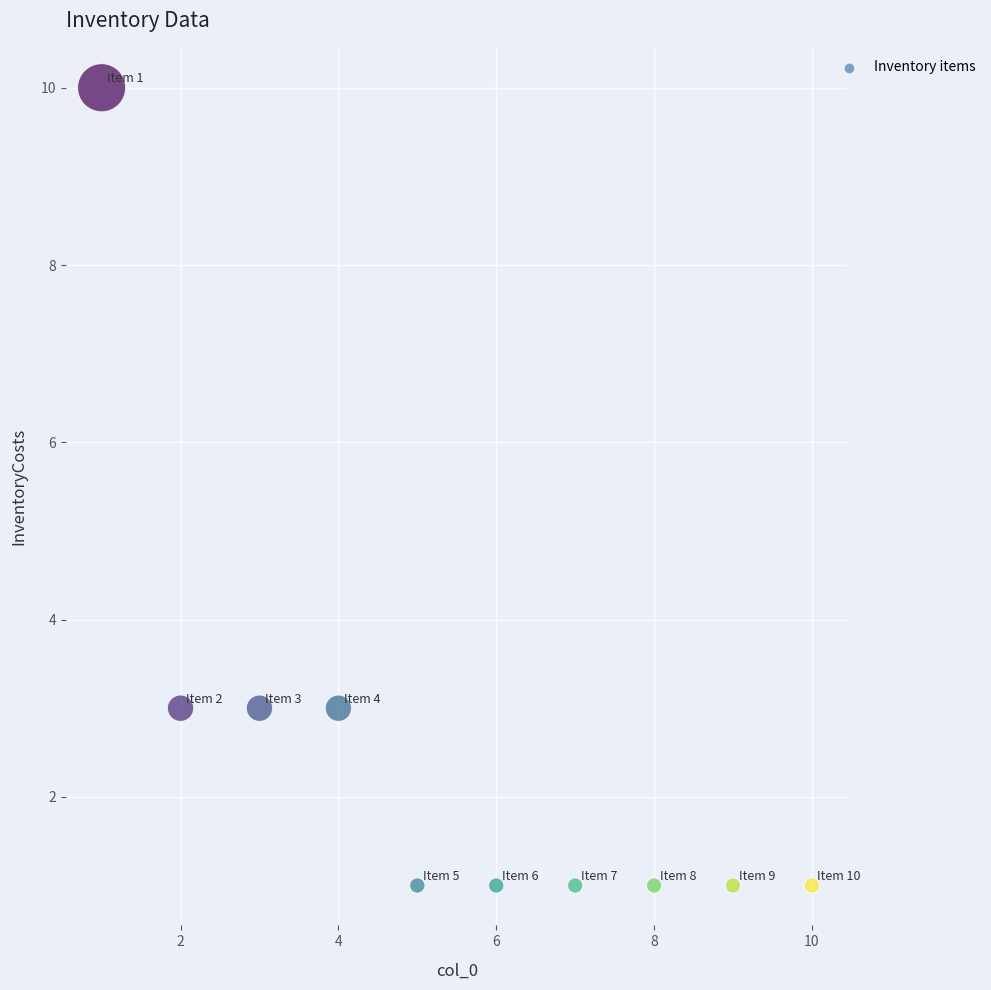

What is the range of X values (max minus min)?

9